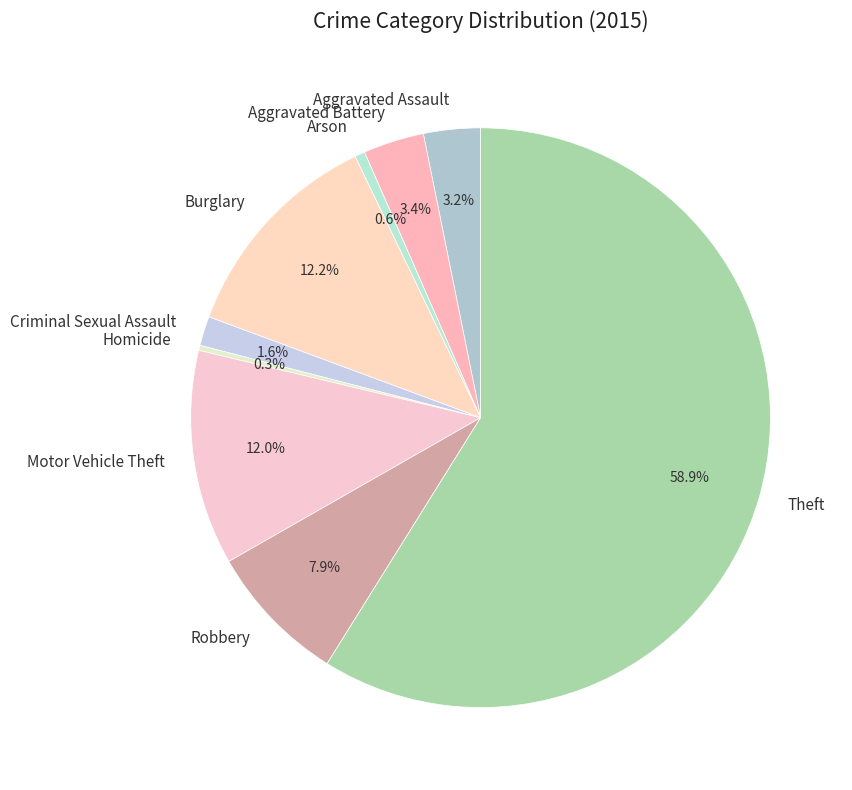

Is Theft the majority of the pie?

Yes